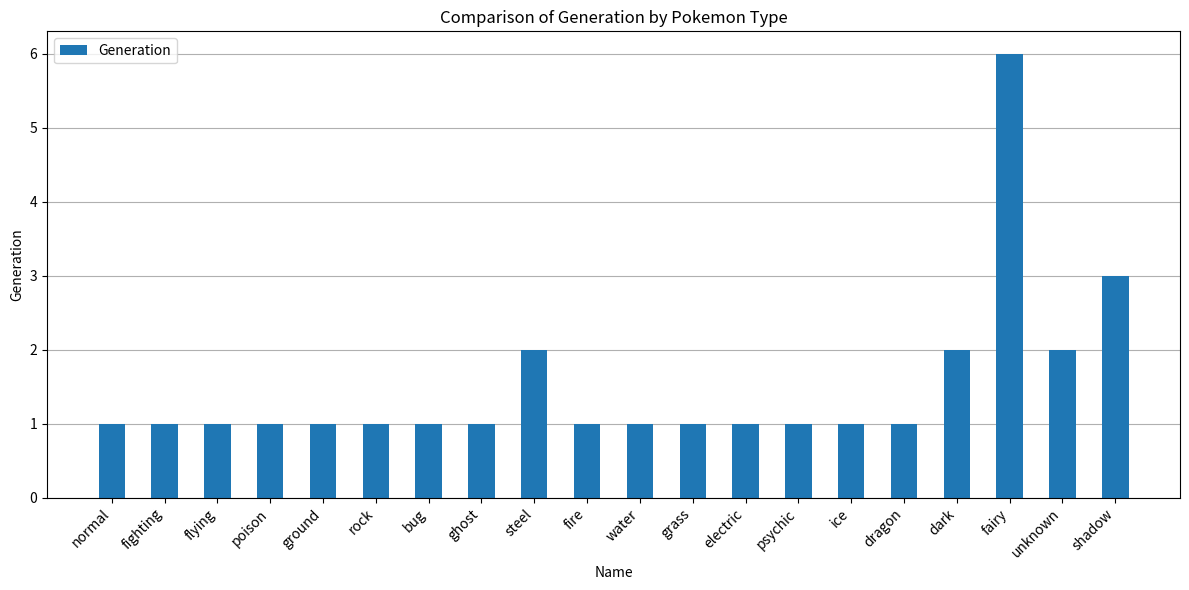

What position from the right is normal?

20